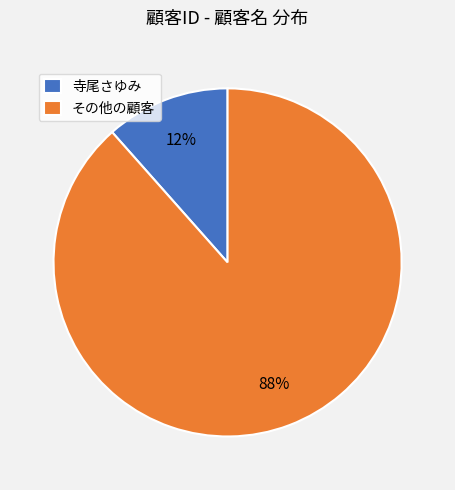

Between 寺尾さゆみ and その他の顧客, which is larger?

その他の顧客